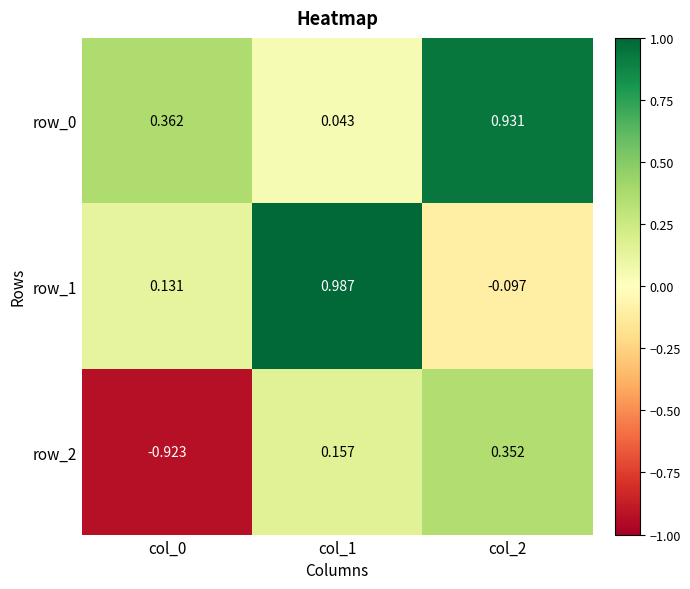

How many positive values does the row_1 series have?

2